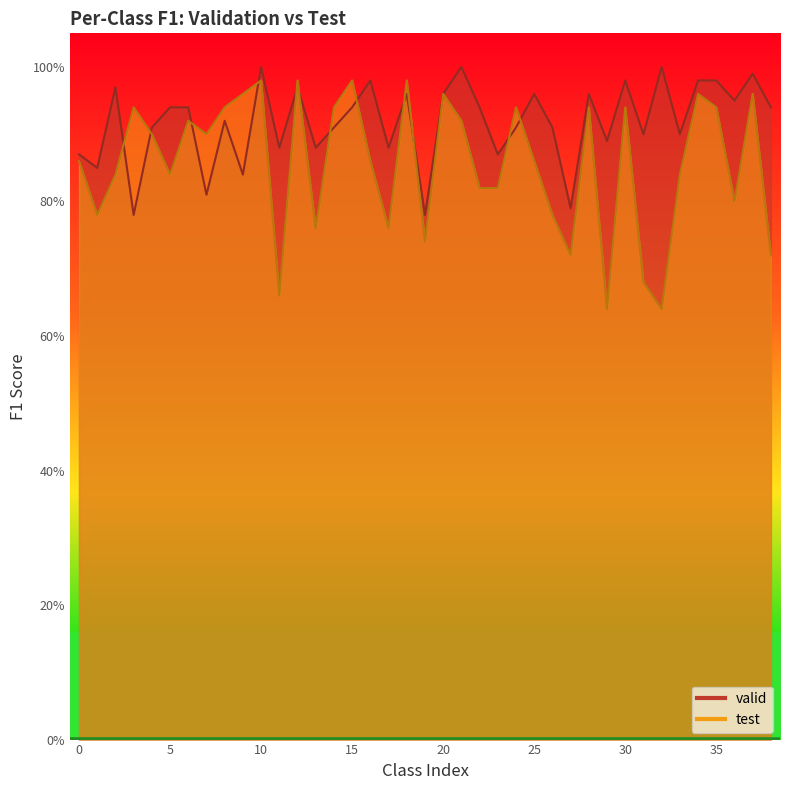

Which series changed the most between 8 and 18?

test